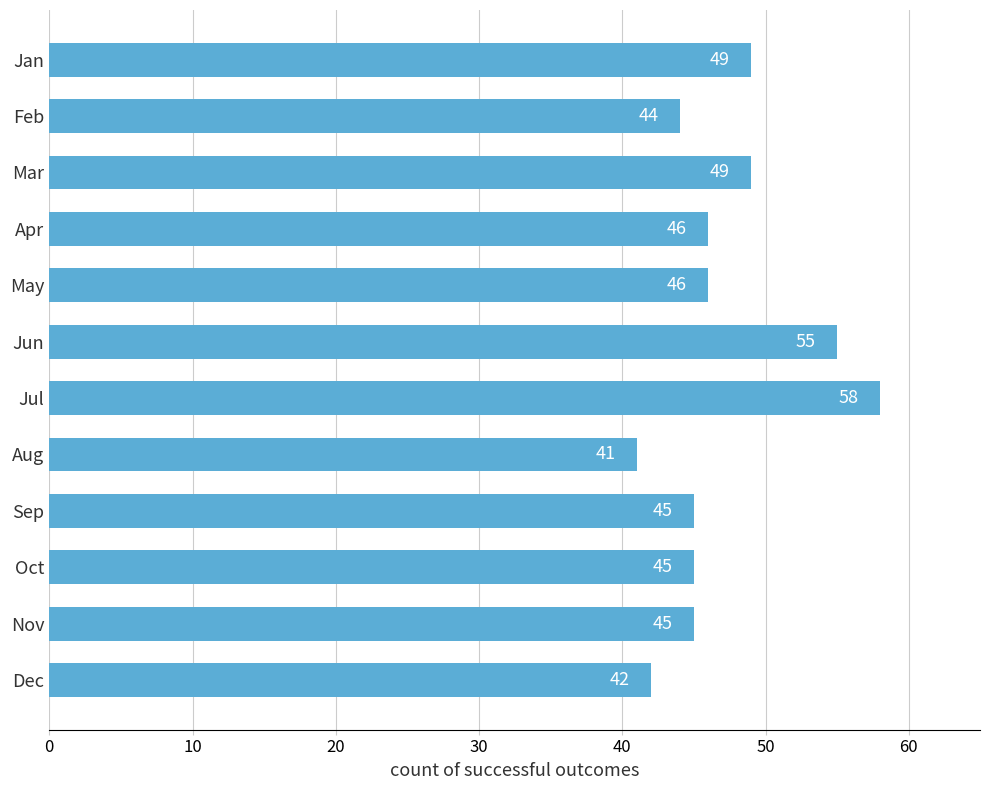

What is the difference between the second highest and minimum values?

14